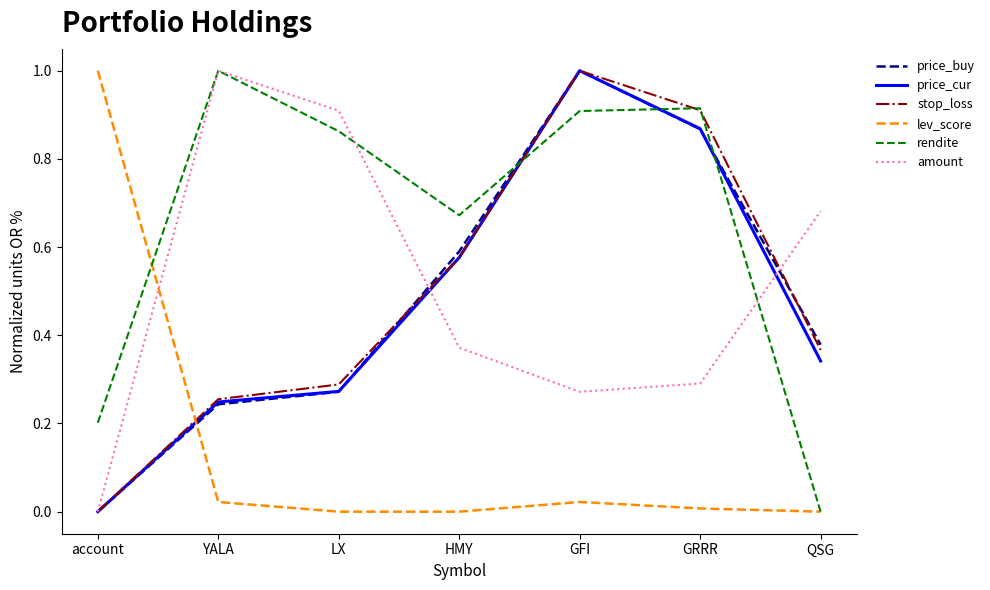

What is the maximum value shown in the chart?

1.0